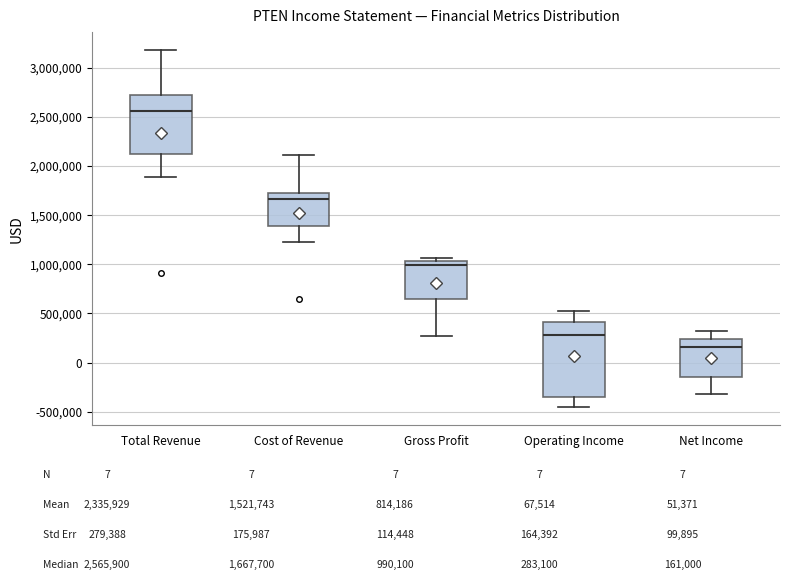

Reading left to right, transcribe this box plot: for each box, give where its median line is, the range the box spans, and where its two whiskers end, as read against the y-axis. The values are not printed on the chart, so give them approximately, as read against the axis.

Total Revenue: median 2550000, box 2100000 to 2700000, whiskers 1900000 to 3200000
Cost of Revenue: median 1650000, box 1400000 to 1700000, whiskers 1250000 to 2100000
Gross Profit: median 1000000, box 650000 to 1050000, whiskers 250000 to 1050000 (just above the box's upper edge)
Operating Income: median 300000, box -350000 to 400000, whiskers -450000 to 550000
Net Income: median 150000, box -150000 to 250000, whiskers -300000 to 300000